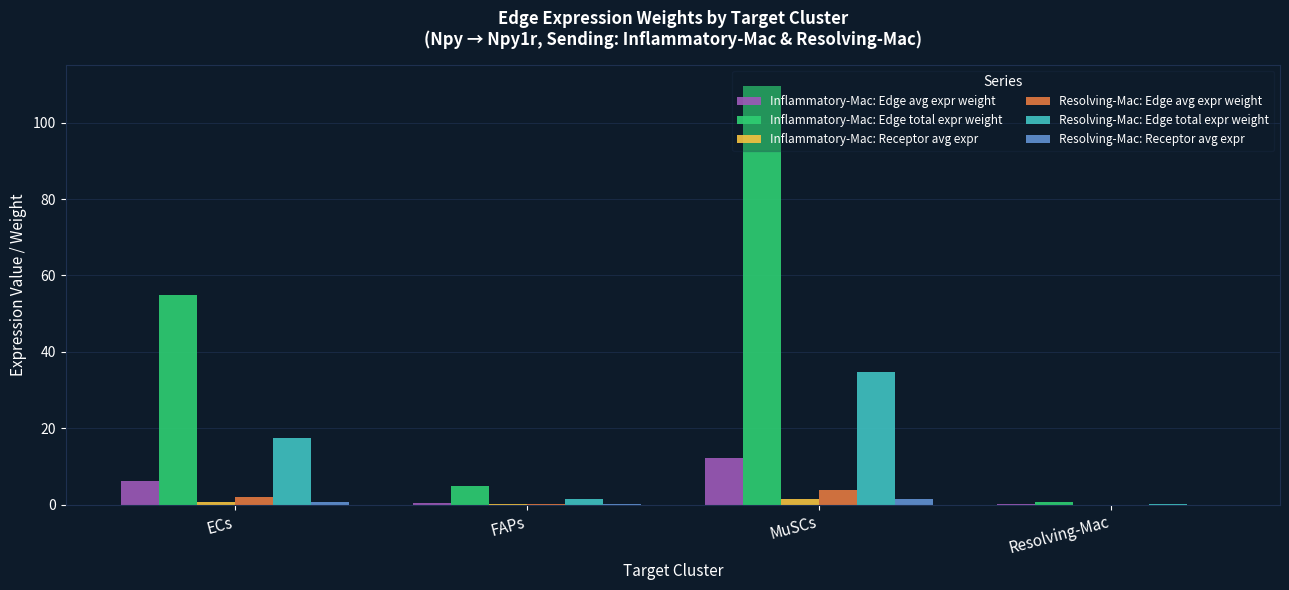

Which category has the highest value in the Inflammatory-Mac: Edge avg expr weight series?

MuSCs